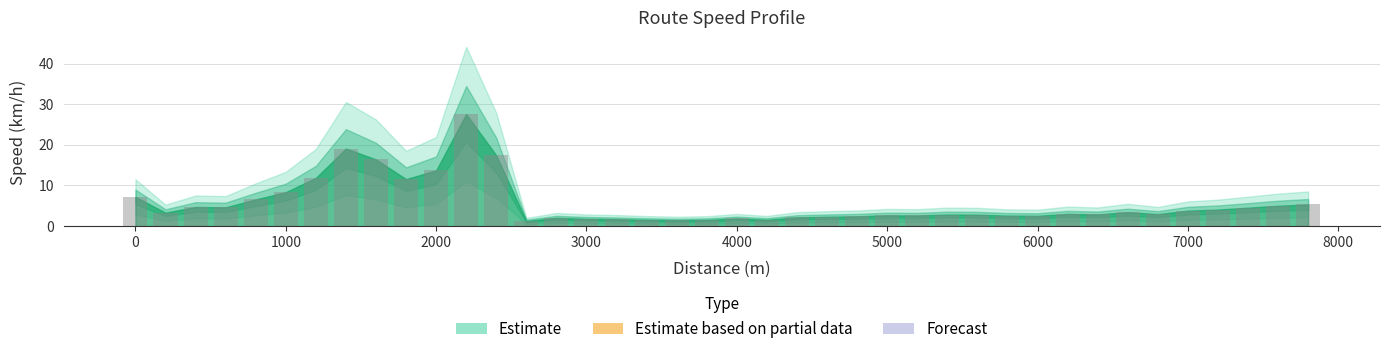

What is the maximum value shown in the chart?

27.6